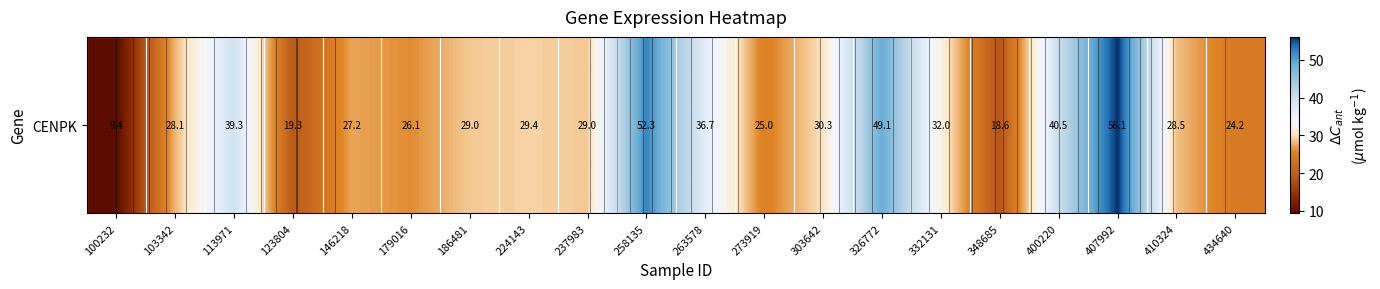

Rank the categories by value from lowest to highest.

100232, 348685, 123804, 434640, 273919, 179016, 146218, 103342, 410324, 237983, 186481, 224143, 303642, 332131, 263578, 113971, 400220, 326772, 258135, 407992